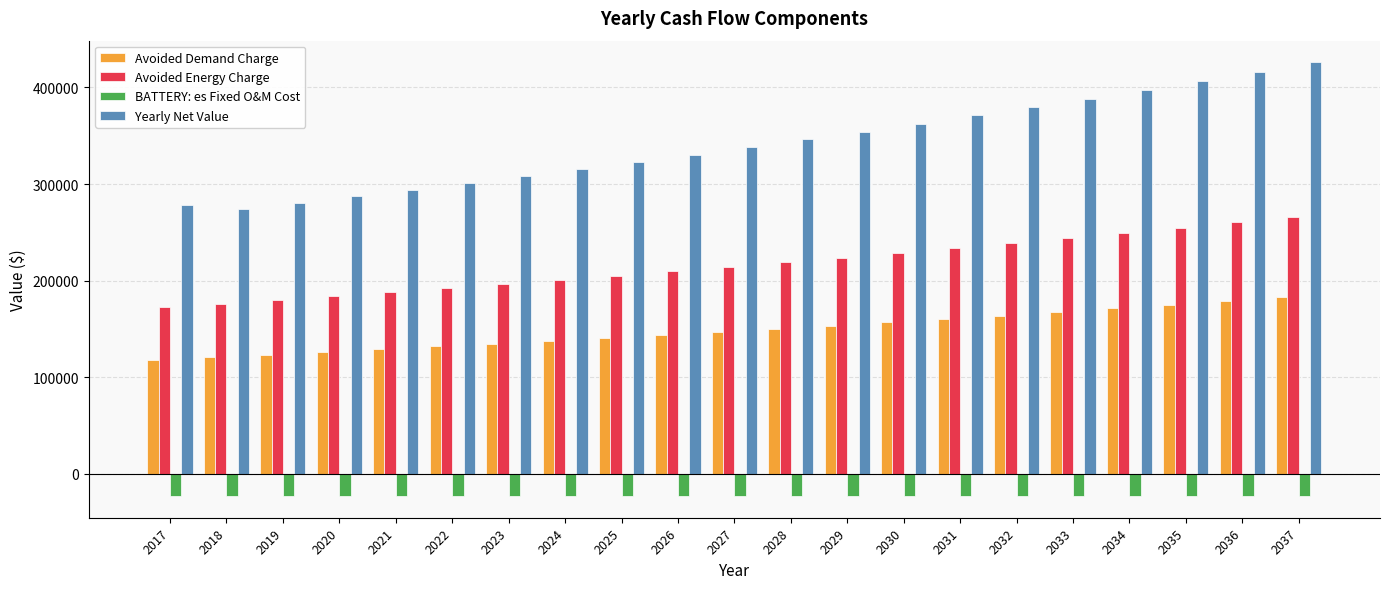

List the series in order of their overall mean, highest first.

Yearly Net Value, Avoided Energy Charge, Avoided Demand Charge, BATTERY: es Fixed O&M Cost